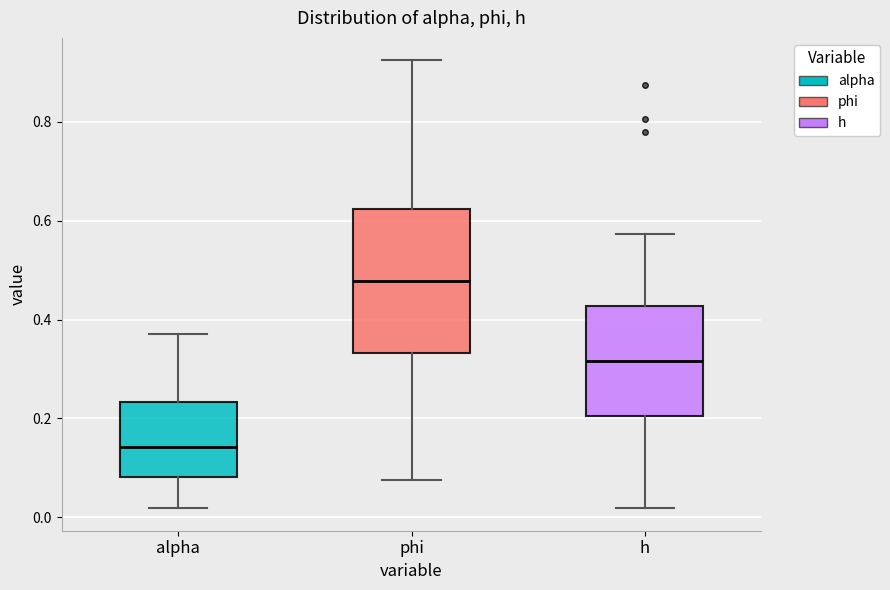

Where does the lower whisker of the box for alpha end on the y-axis? The values are not printed on the chart, so give them approximately, as read against the axis.

0.02